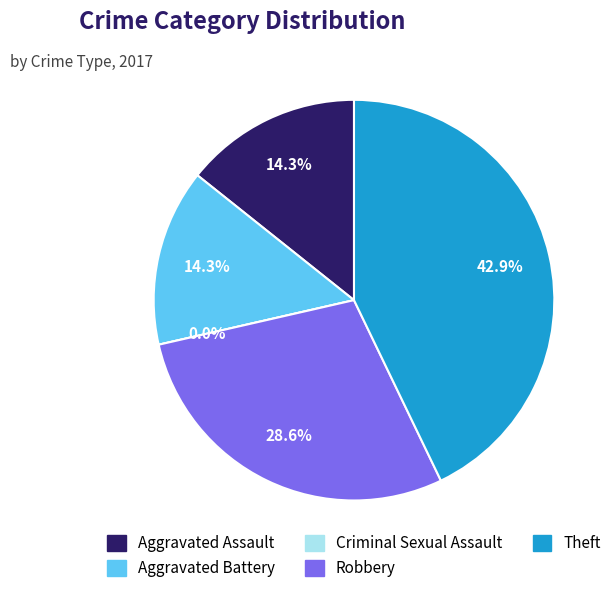

Count the number of slices in the pie.

5